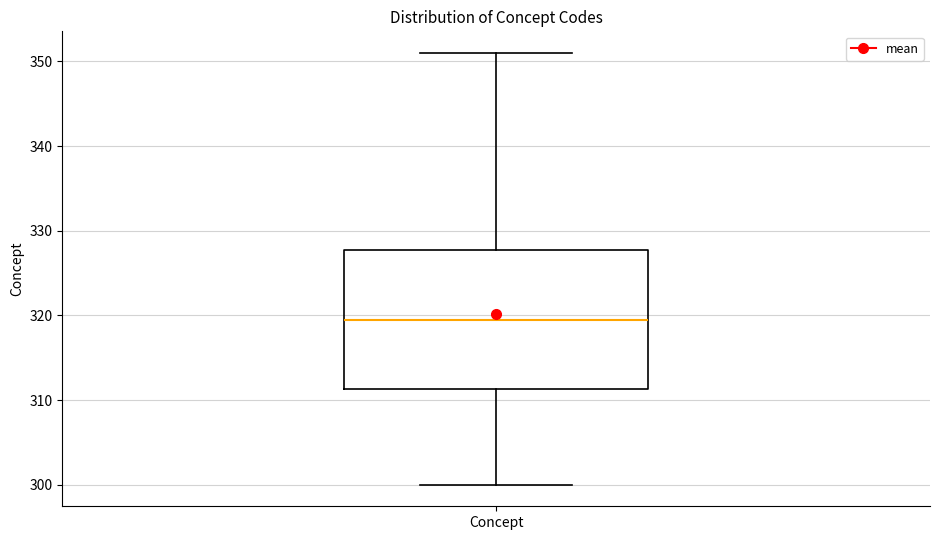

Read this box plot against the y-axis: the position of the median line, the range covered by the box, and the ends of both whiskers. The values are not printed on the chart, so give them approximately, as read against the axis.

median 320, box 311 to 328, whiskers 300 to 351